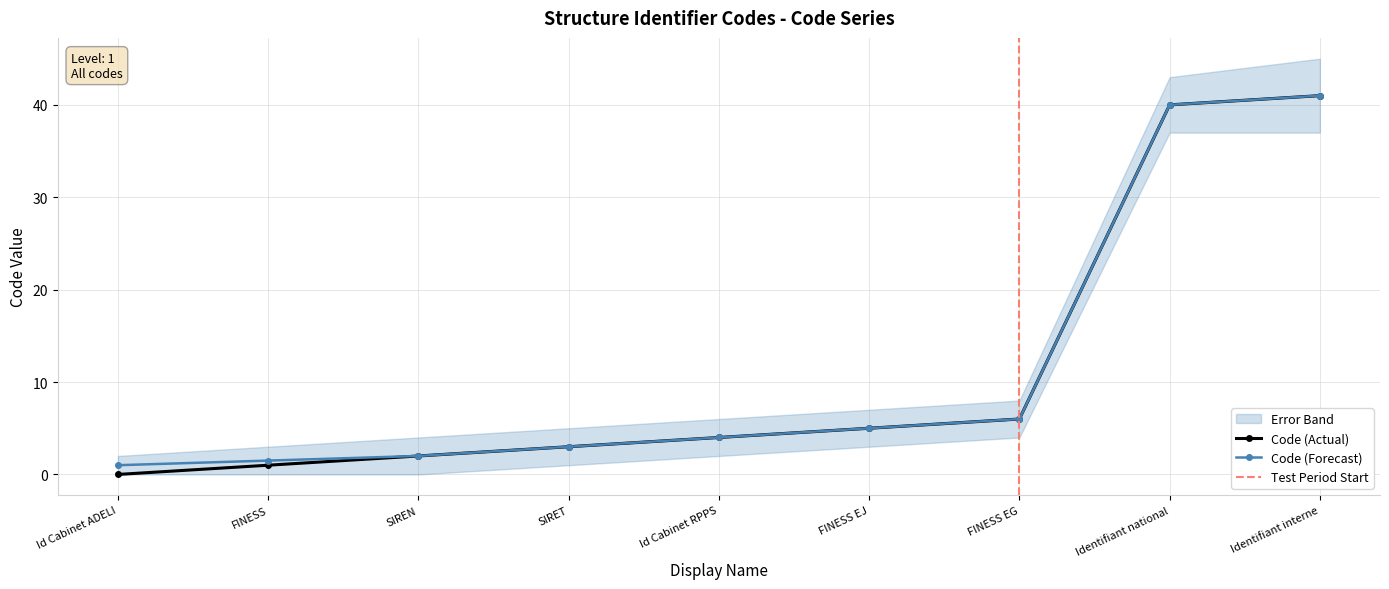

Reading right to left, list all the values displayed in this chart.

Code: Identifiant interne=41.0	Identifiant national=40.0	FINESS EG=6.0	FINESS EJ=5.0	Id Cabinet RPPS=4.0	SIRET=3.0	SIREN=2.0	FINESS=1.0	Id Cabinet ADELI=0.0
Code_upper: Identifiant interne=41.0	Identifiant national=40.0	FINESS EG=6.0	FINESS EJ=5.0	Id Cabinet RPPS=4.0	SIRET=3.0	SIREN=2.0	FINESS=1.5	Id Cabinet ADELI=1.0